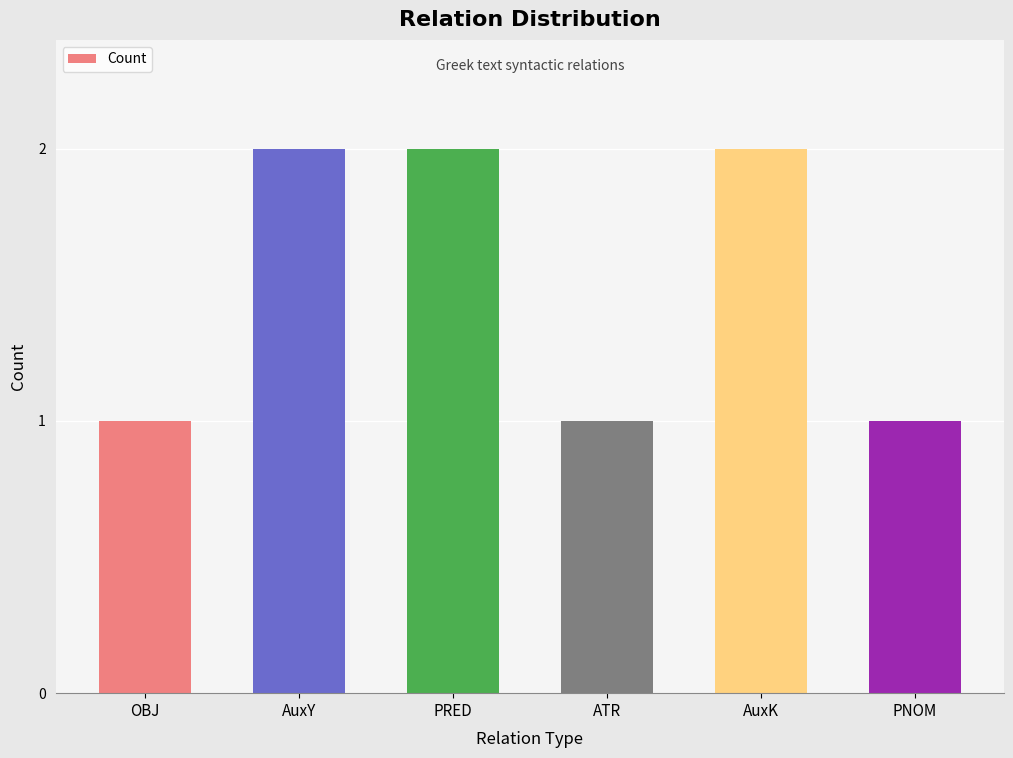

Does the chart contain any negative values?

No